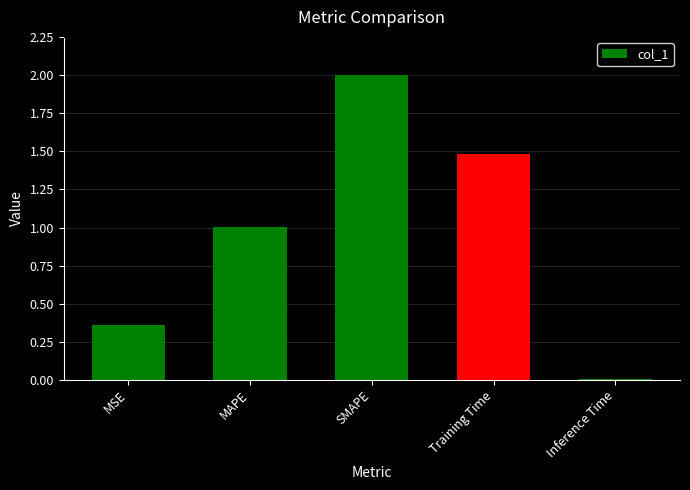

Read the value at Training Time.

1.5